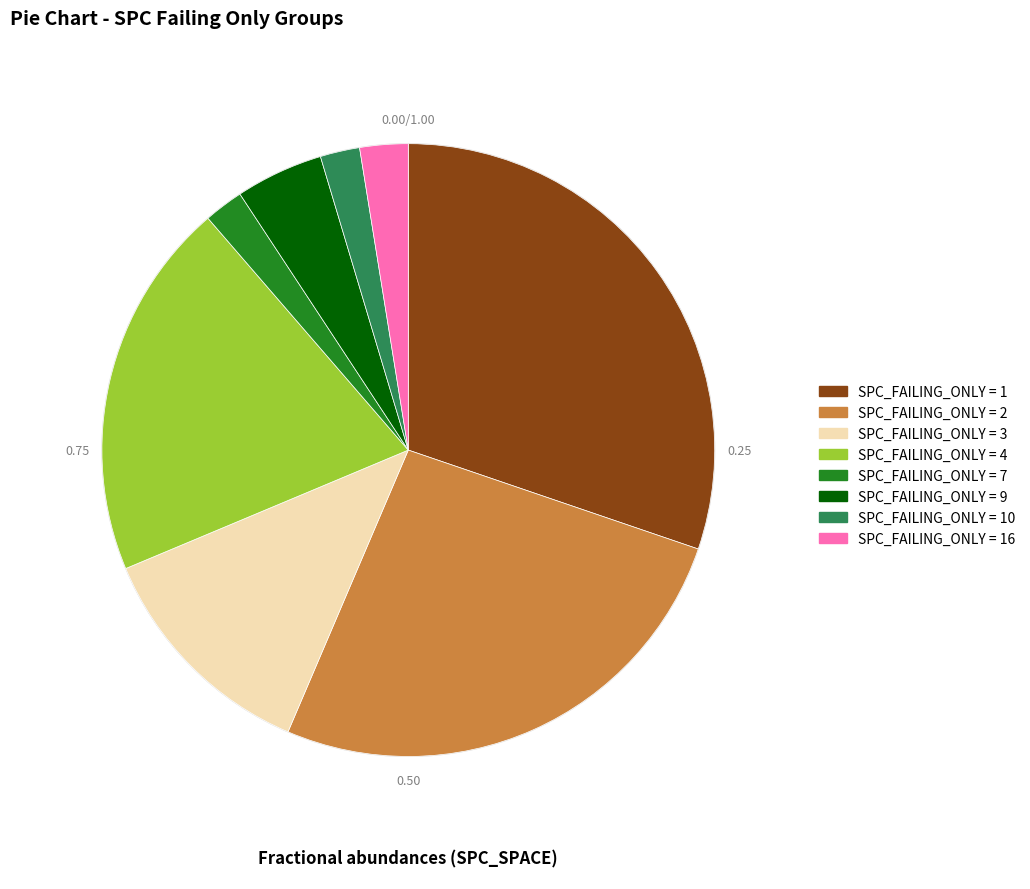

Is there a majority slice in this chart?

No